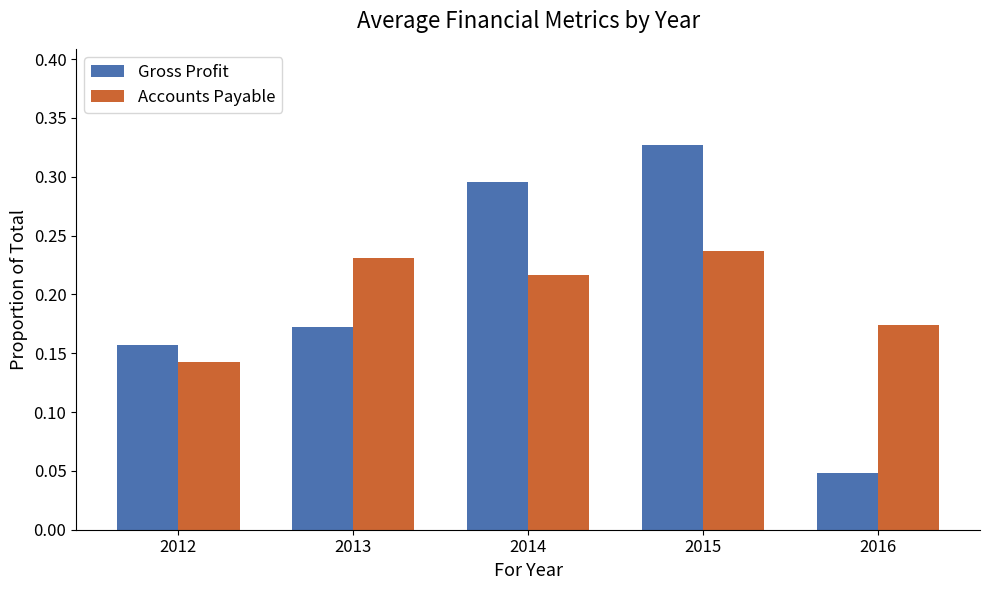

Are the bars horizontal?

No